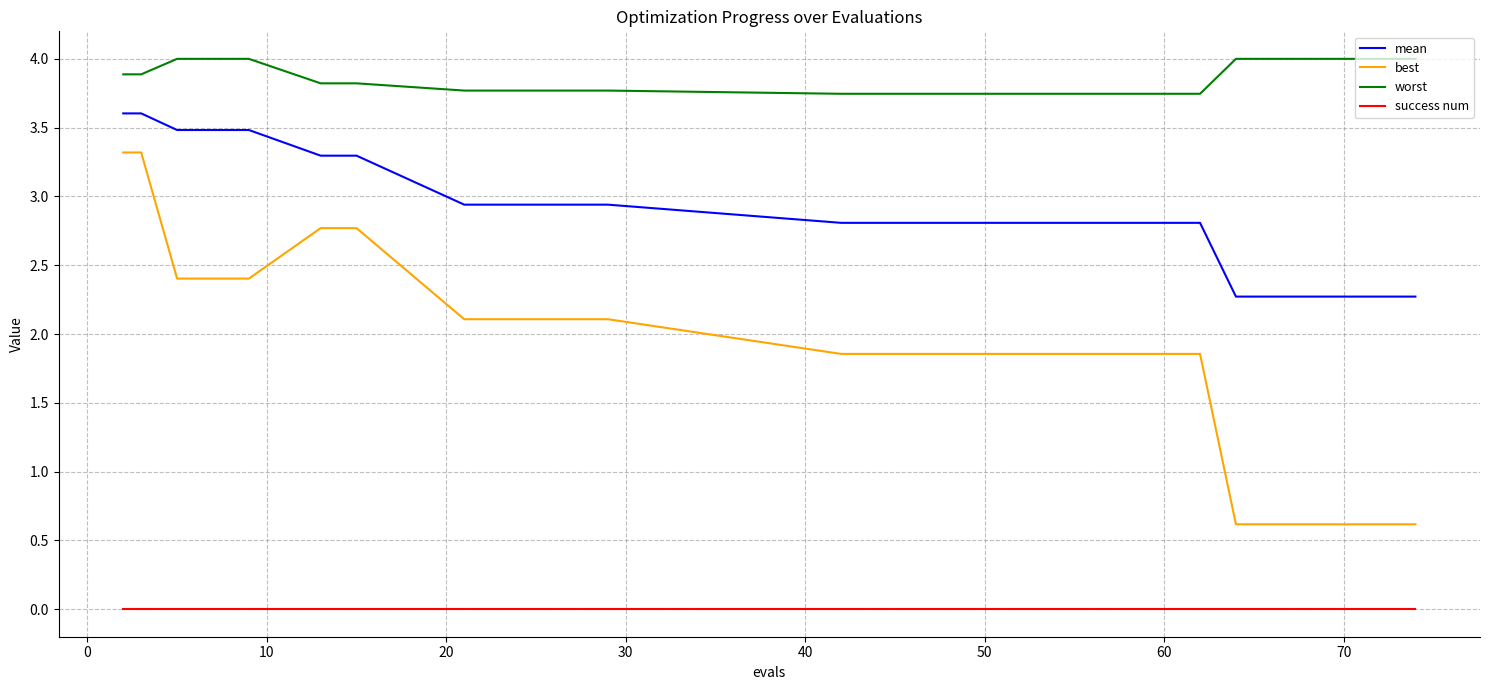

What is the difference between the maximum and second lowest values in the best series?

2.7